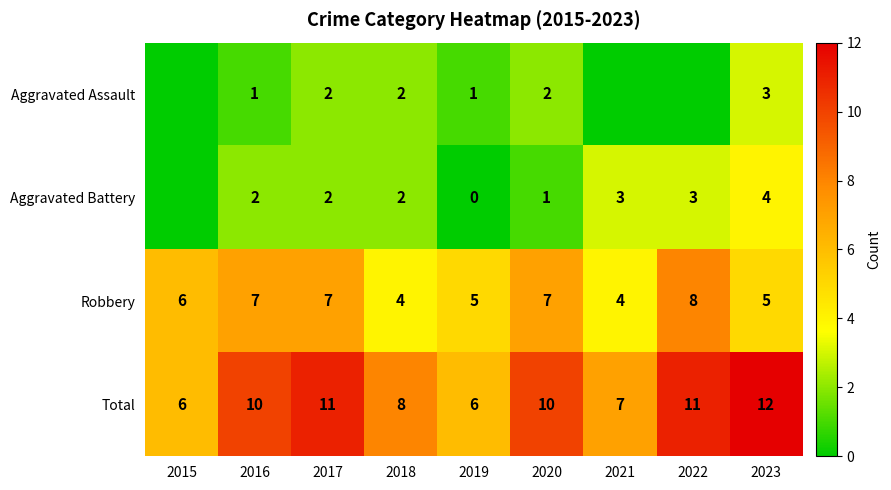

At which category is the sum across all series the highest?

2023